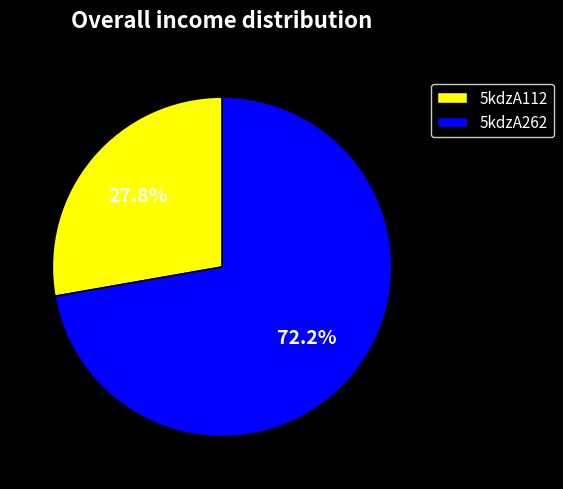

Rank the categories by value from highest to lowest.

5kdzA262, 5kdzA112